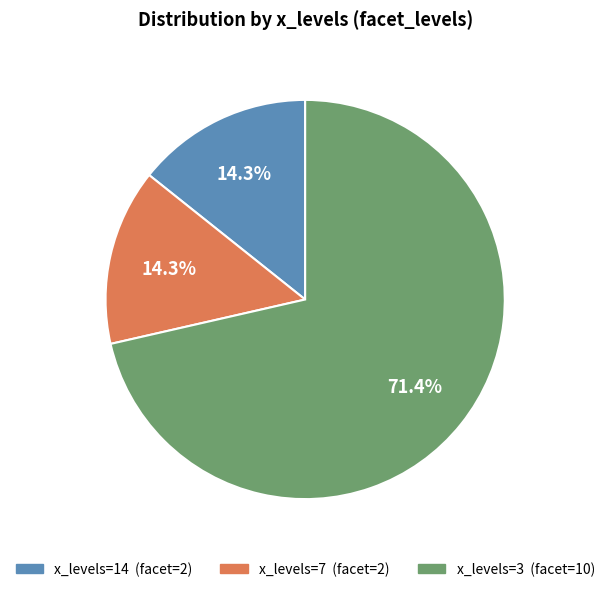

Does any single category account for the majority?

Yes